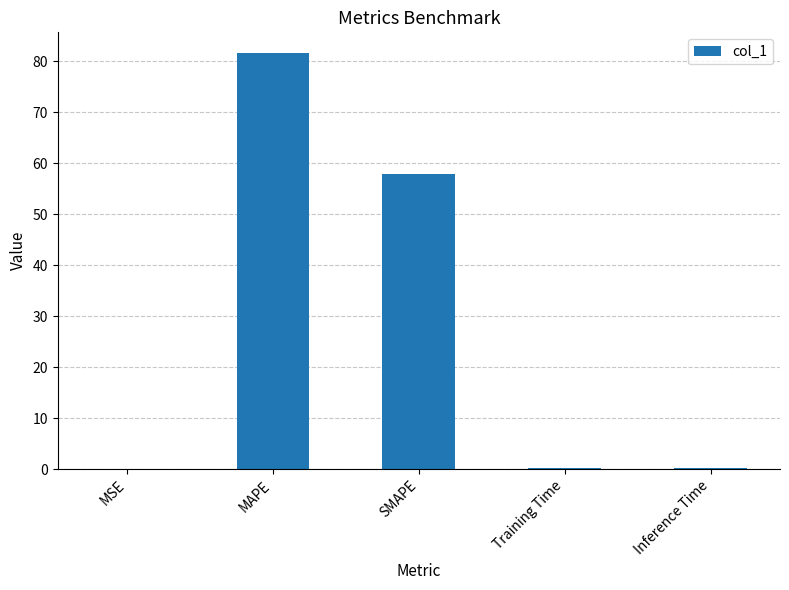

Is it true that the value at MAPE is 81.6?

True